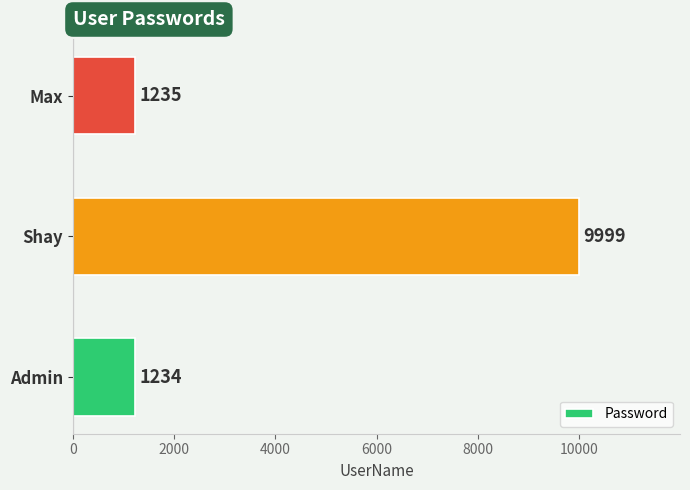

Is it true that the value at Shay is 17191?

False